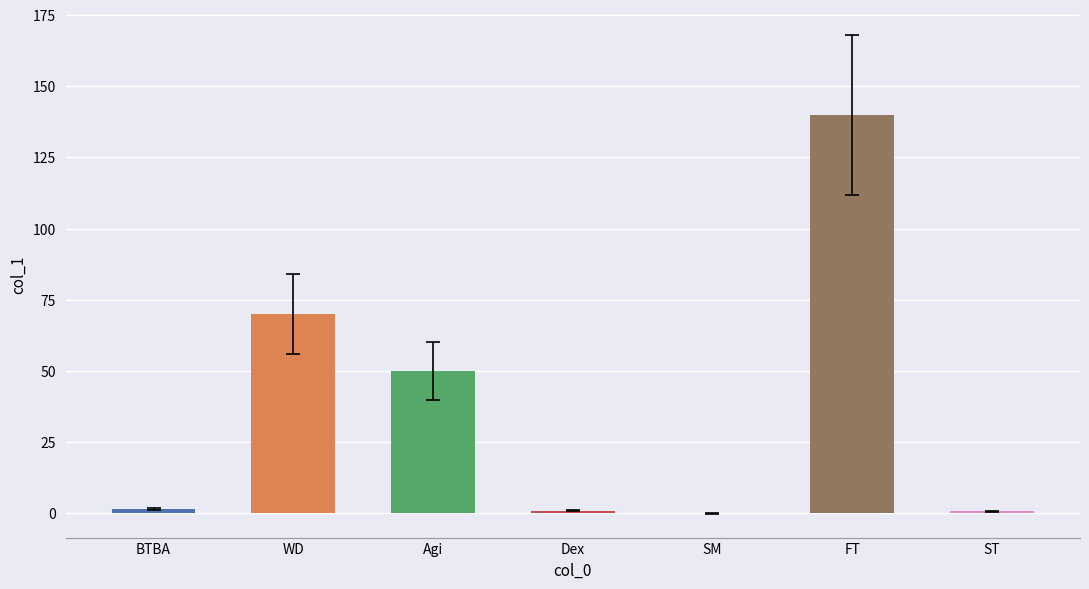

What is the maximum value shown in the chart?

140.0